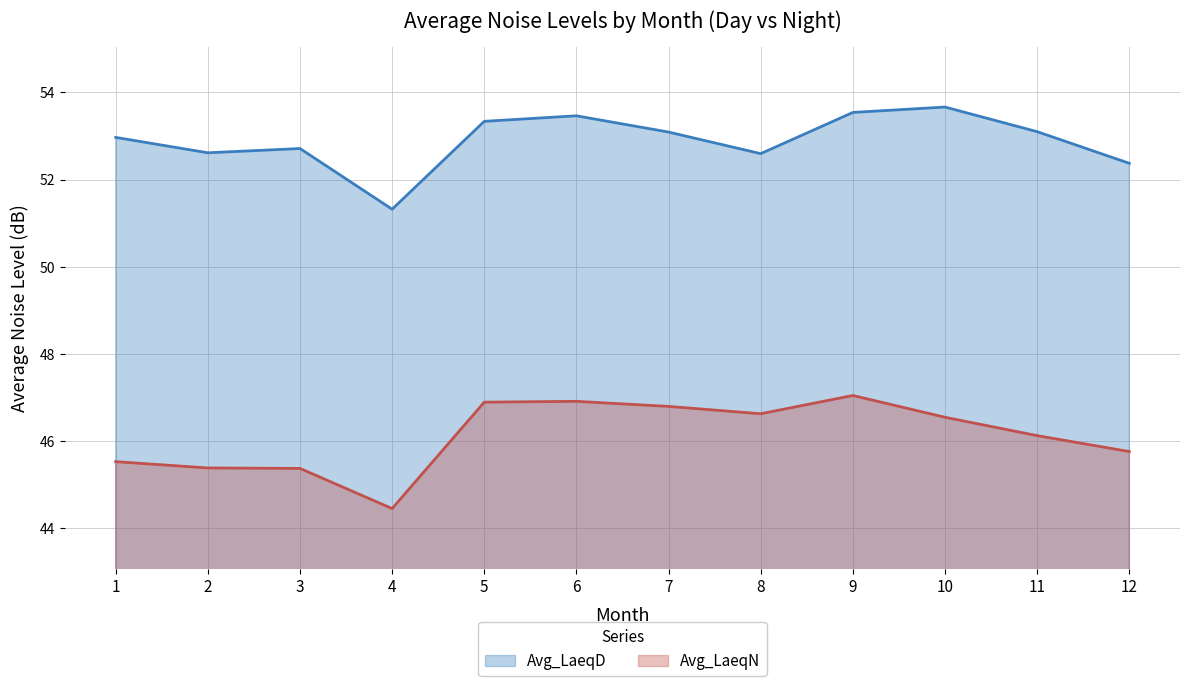

Between 10 and 11, which series saw the biggest shift?

Avg_LaeqD